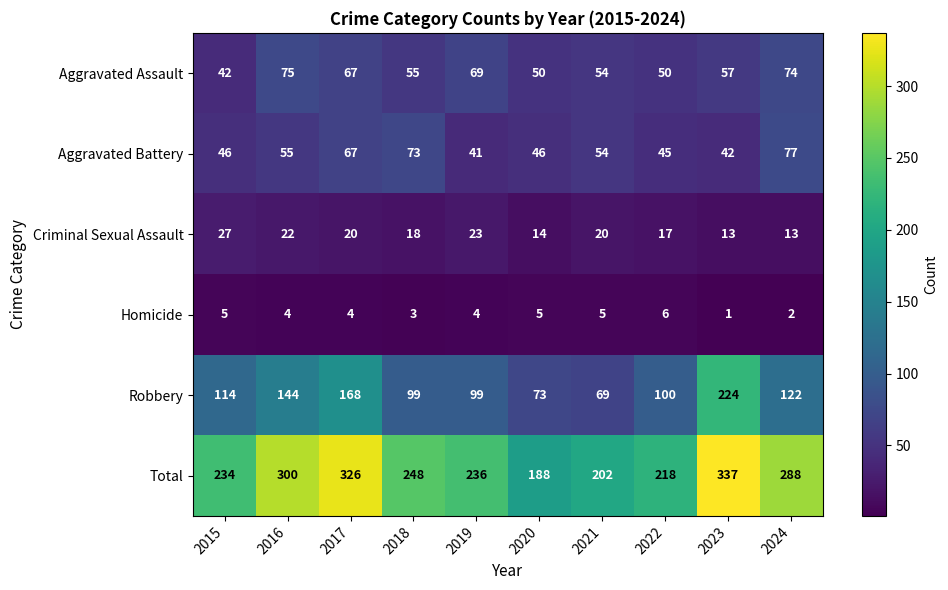

List the series in order of their peak value, highest first.

Total, Robbery, Aggravated Battery, Aggravated Assault, Criminal Sexual Assault, Homicide